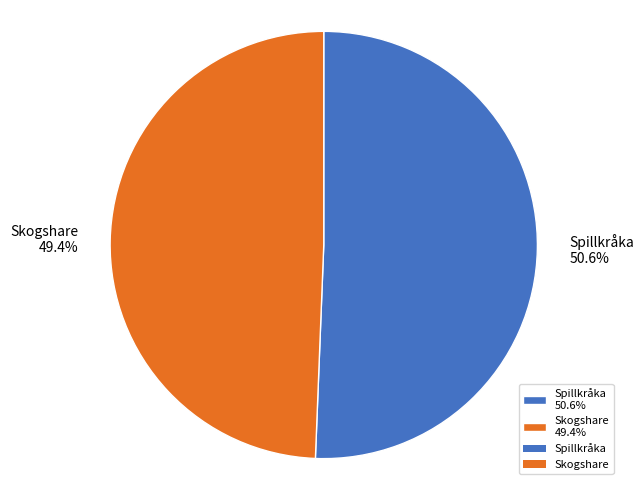

Which slice is the smallest?

Skogshare